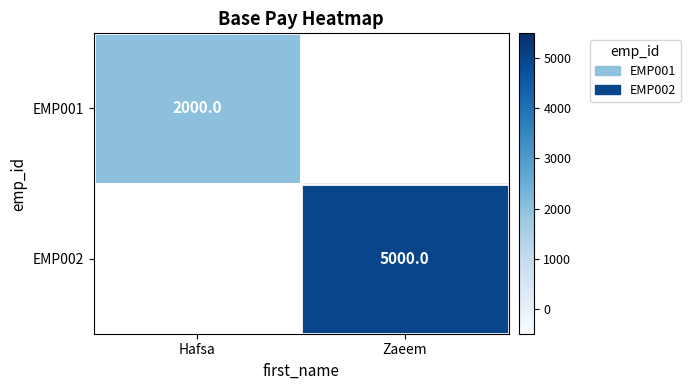

Which label corresponds to the largest value in the chart?

Zaeem